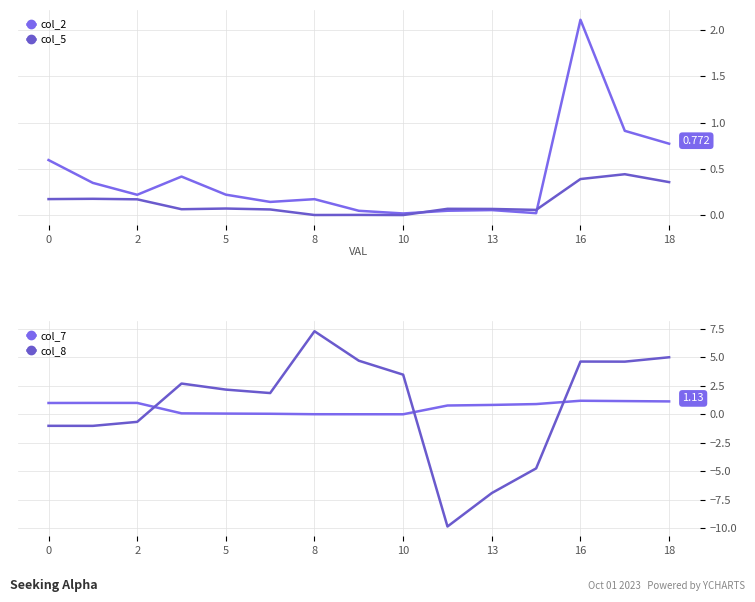

What is the lowest value of the col_8 series?

-9.9